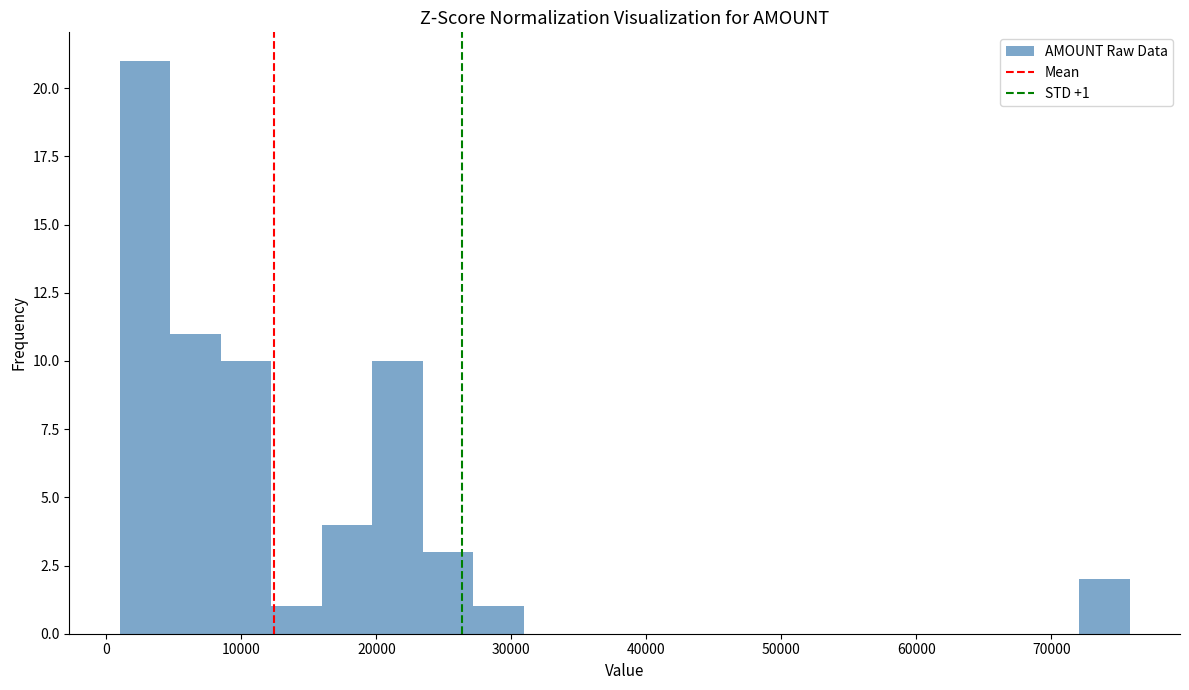

Read against the x-axis, roughly where is the centre of the tallest bar?

3000